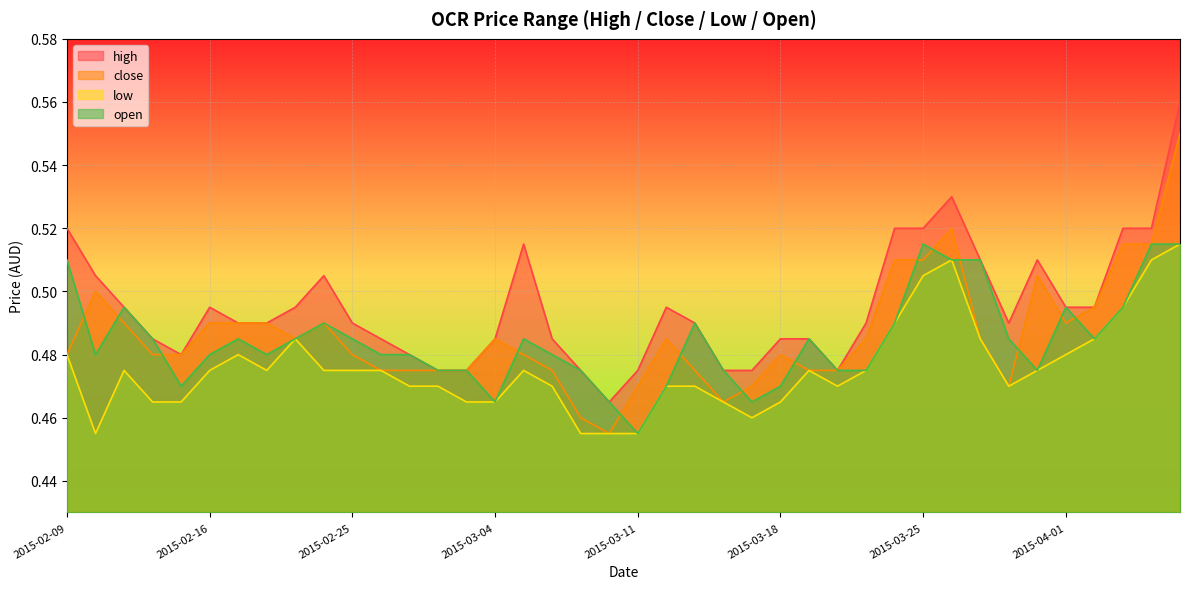

At 2015-02-13, list the series in order from smallest to largest.

low, open, high, close